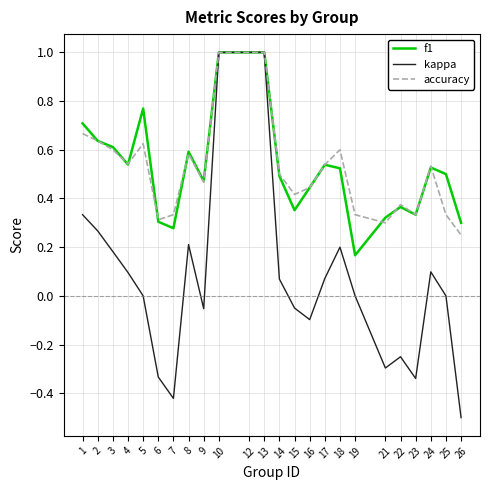

At which category does f1 reach its first local valley?

4